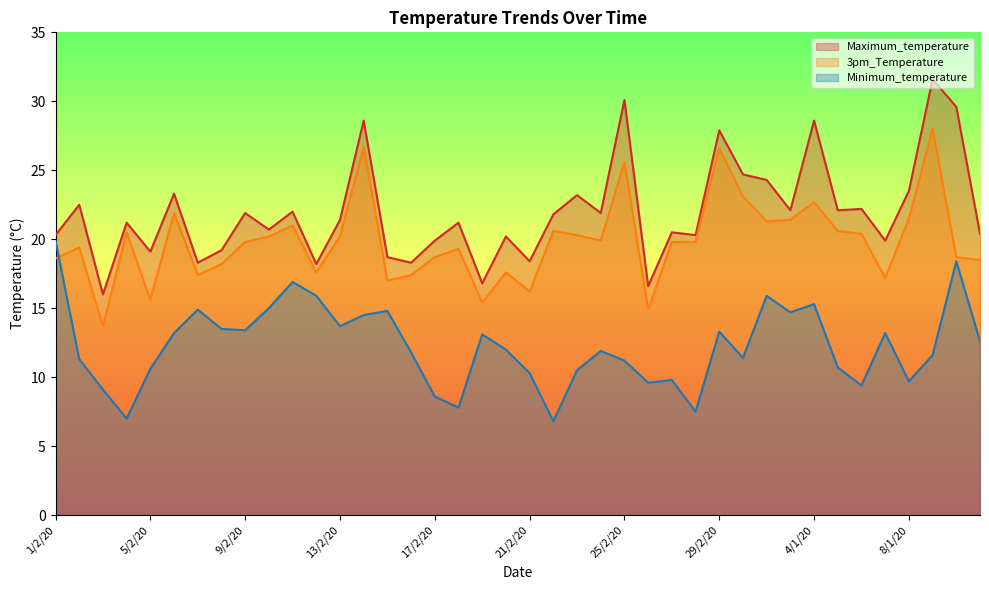

Which label corresponds to the smallest value in the chart?

22/2/20